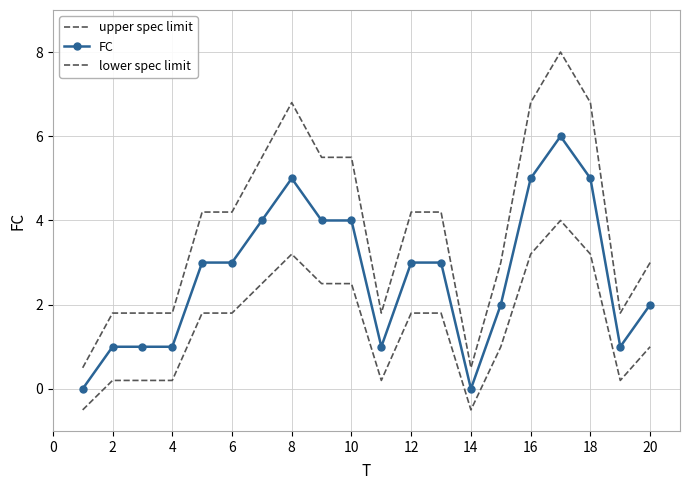

In upper spec limit, how many points are lower than both neighbors (excluding endpoints)?

3